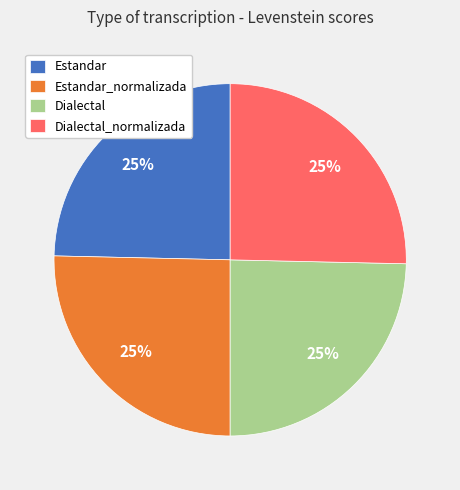

Is Estandar the majority of the pie?

No